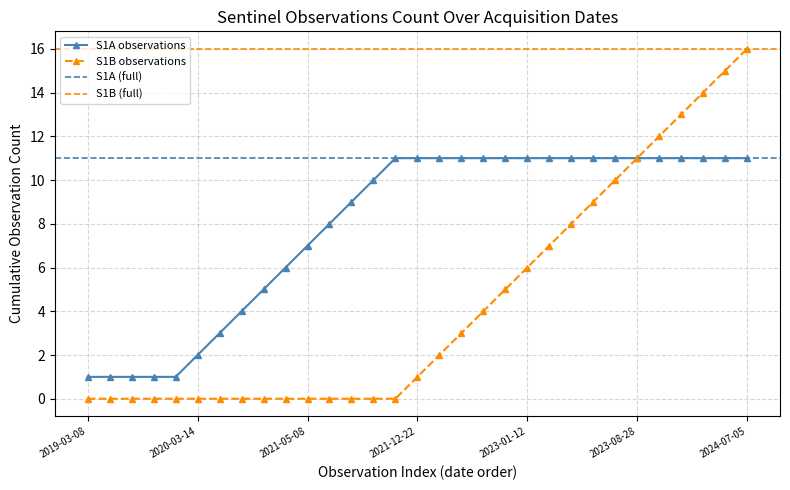

What is the spread (max minus min) of values at 2024-03-07?

3